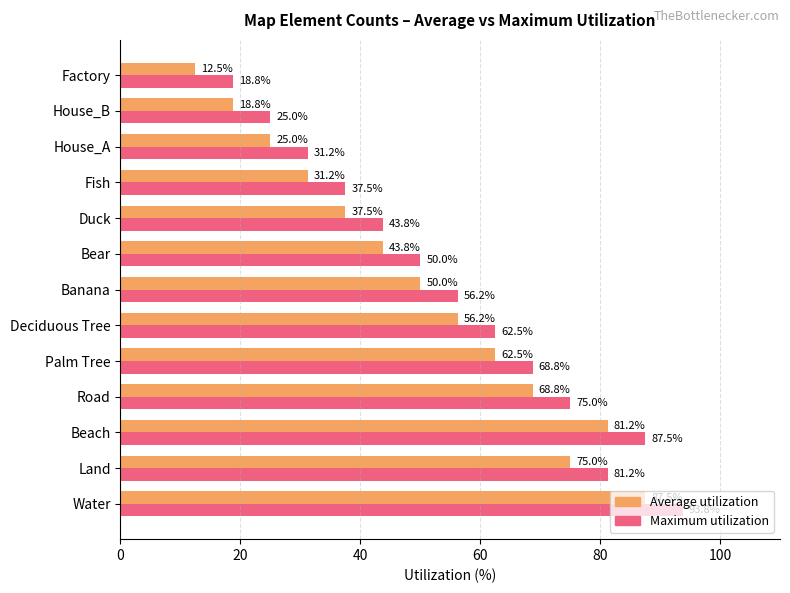

At which category is the sum across all series the highest?

Water